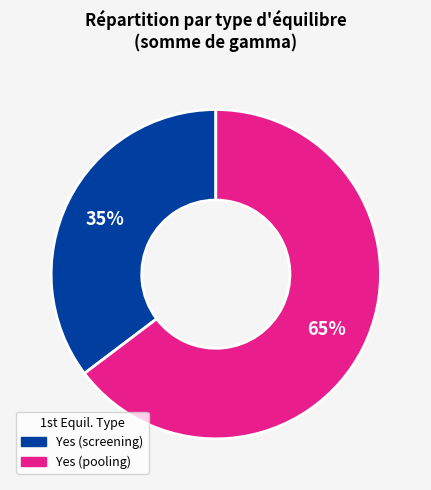

Is it true that Yes (pooling) is 75% of the pie?

False